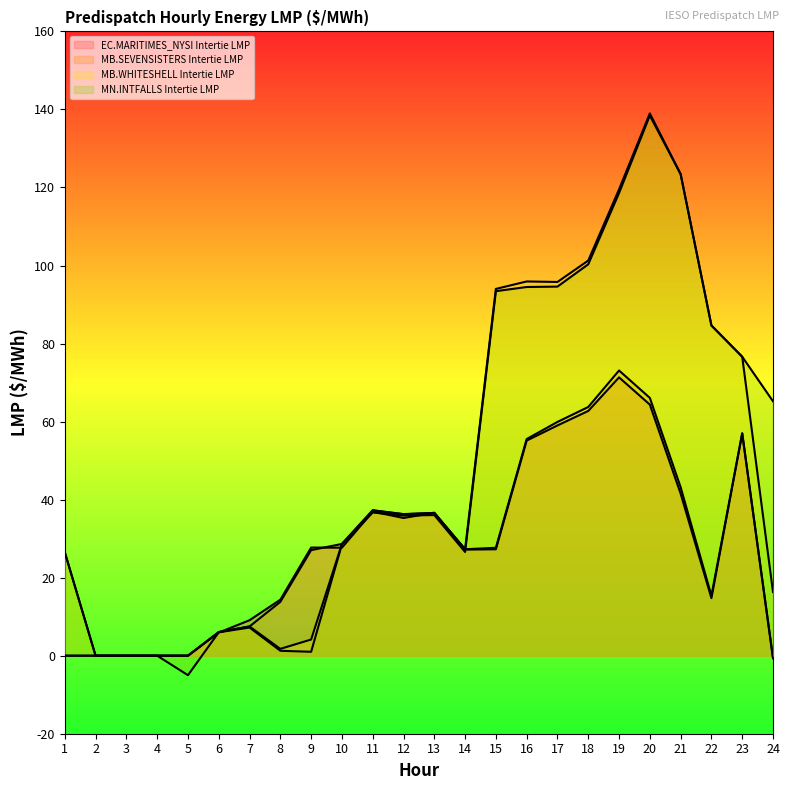

True or false: EC.MARITIMES_NYSI Intertie LMP has more than 2 interior local peaks.

True